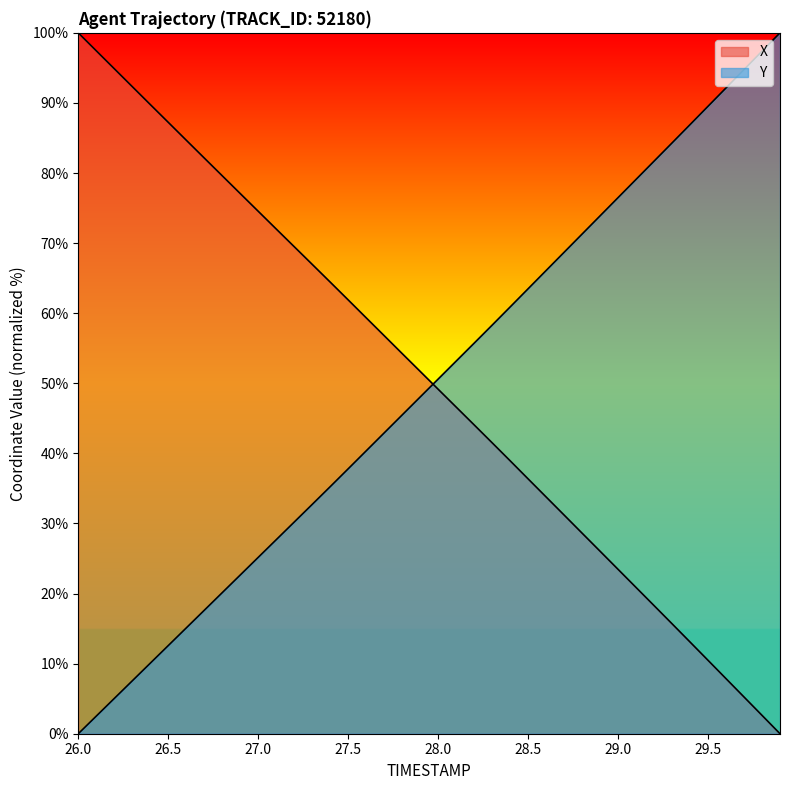

Count the number of categories in the chart.

40